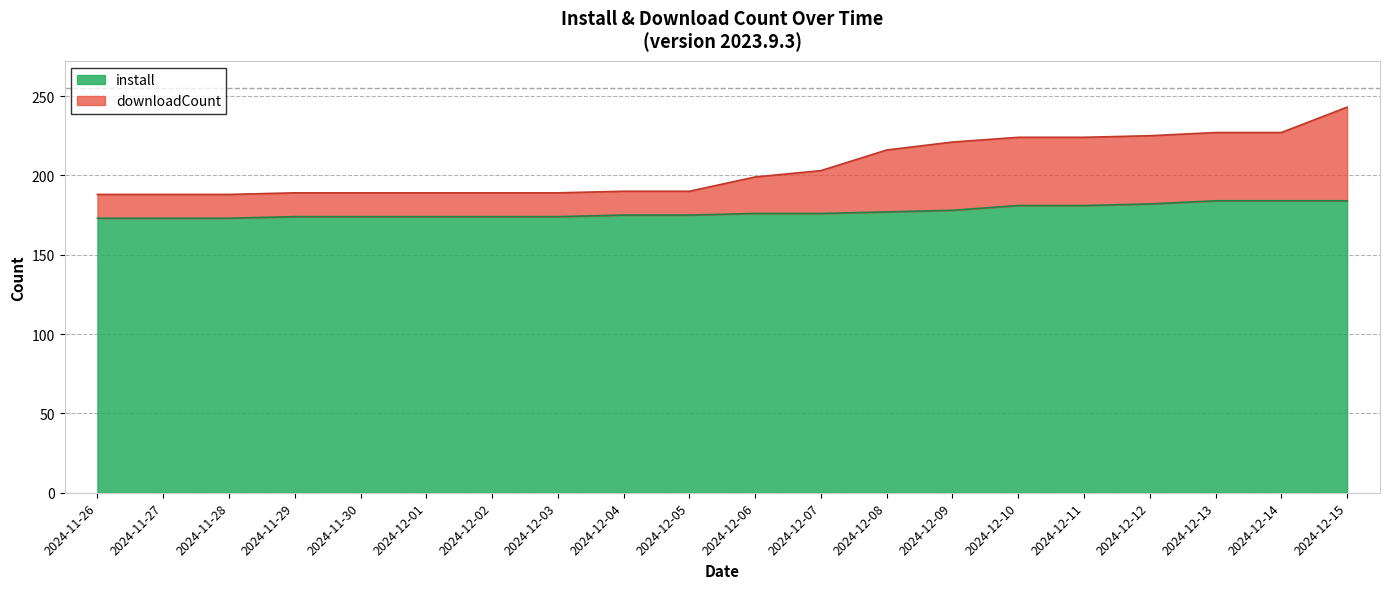

Where is install nearest to the value 178?

2024-12-09